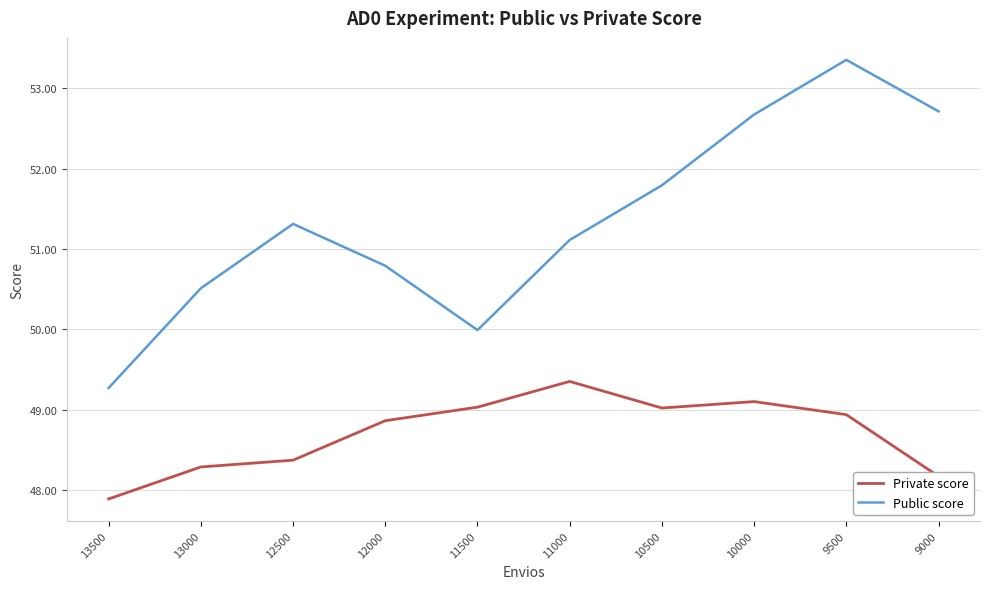

In Private score, how many points are higher than both neighbors (excluding endpoints)?

2